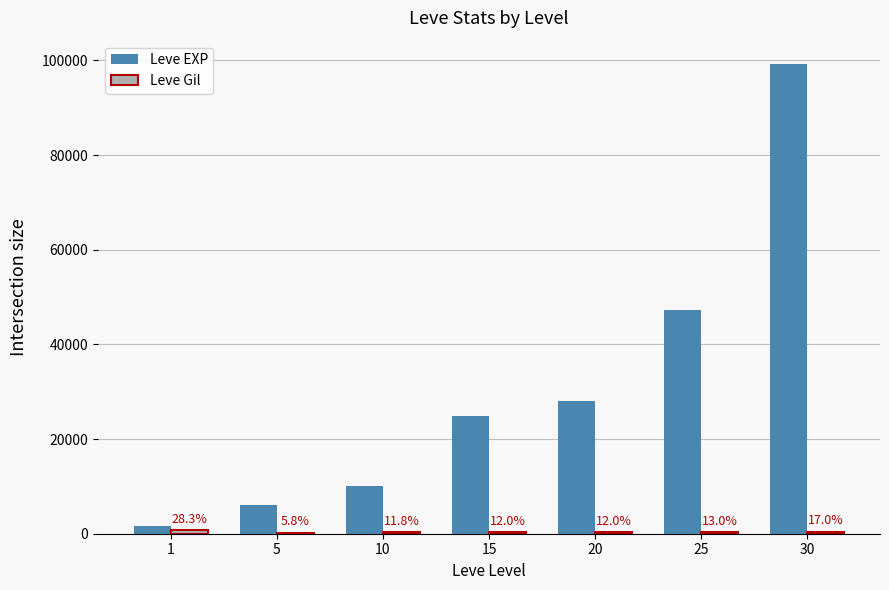

Does the chart contain stacked bars?

No